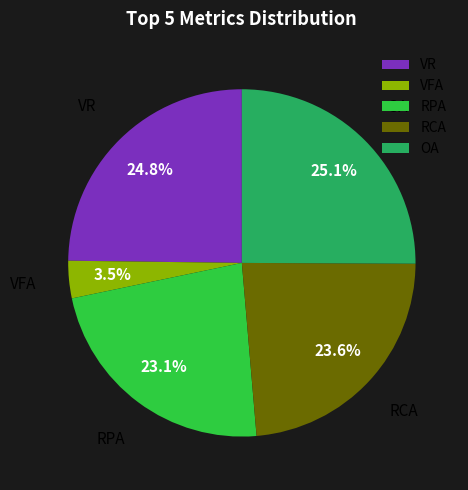

Which slice is the smallest?

VFA